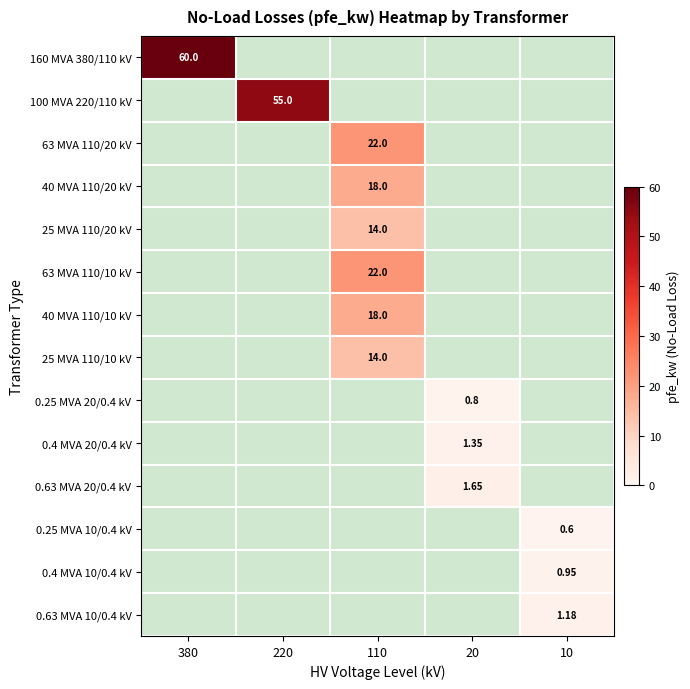

Rank the series by their maximum value, from highest to lowest.

160 MVA 380/110 kV, 100 MVA 220/110 kV, 63 MVA 110/20 kV, 63 MVA 110/10 kV, 40 MVA 110/20 kV, 40 MVA 110/10 kV, 25 MVA 110/20 kV, 25 MVA 110/10 kV, 0.63 MVA 20/0.4 kV, 0.4 MVA 20/0.4 kV, 0.63 MVA 10/0.4 kV, 0.4 MVA 10/0.4 kV, 0.25 MVA 20/0.4 kV, 0.25 MVA 10/0.4 kV